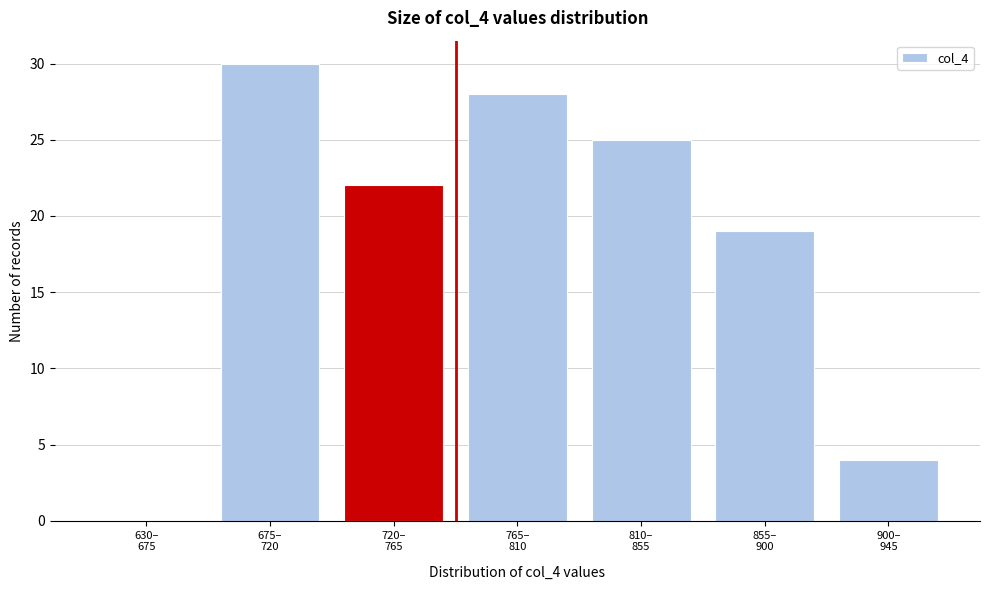

What is the maximum value shown in the chart?

30